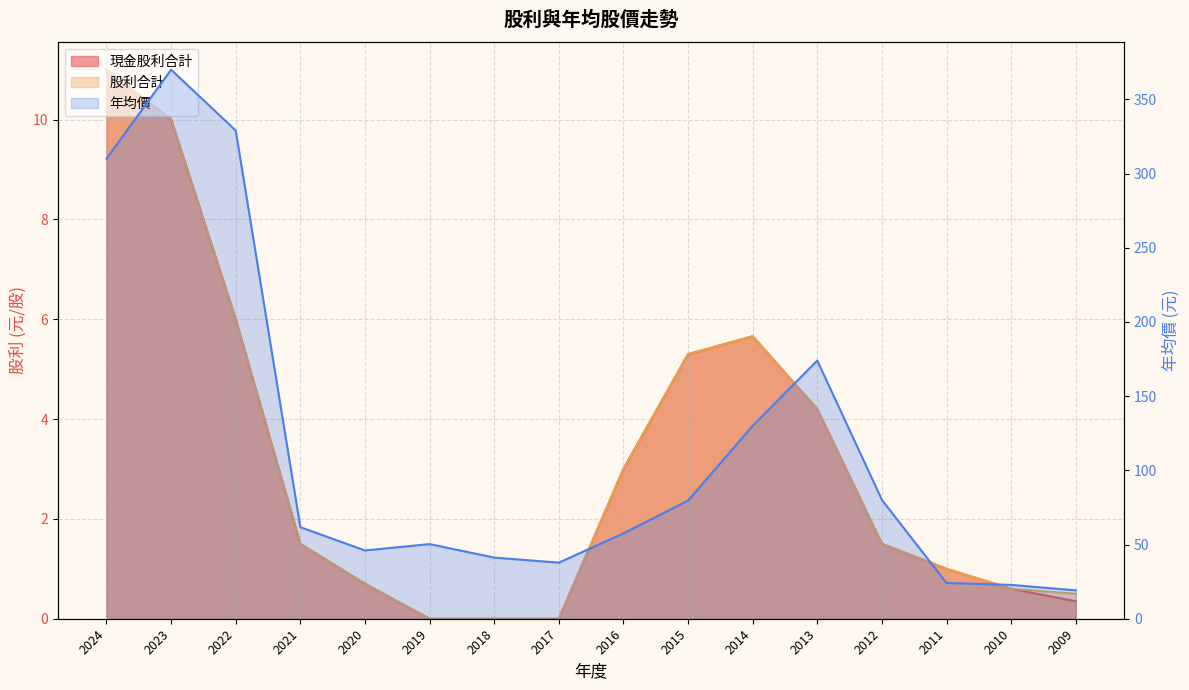

Reading left to right, transcribe all the data shown in this chart.

現金股利合計: 11.0	10.0	6.0	1.5	0.7	0.0	0.0	0.0	3.0	5.3	5.7	4.2	1.5	1.0	0.6	0.3
股利合計: 11.0	10.0	6.0	1.5	0.7	0.0	0.0	0.0	3.0	5.3	5.7	4.2	1.5	1.0	0.6	0.5
年均價: 310.0	370.0	329.0	61.7	46.0	50.3	41.2	37.8	57.5	79.6	130.0	174.0	80.1	24.1	22.8	19.1